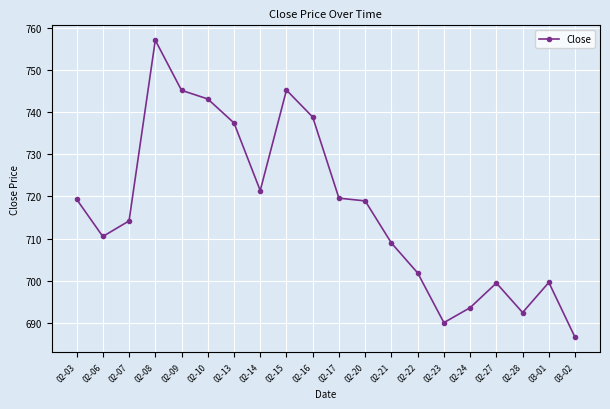

What is the label of the 5th point from the left?

02-09